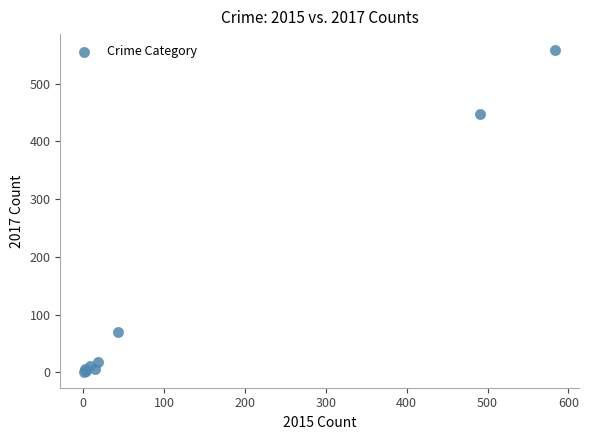

What Y value in the scatter plot is closest to 279?

447